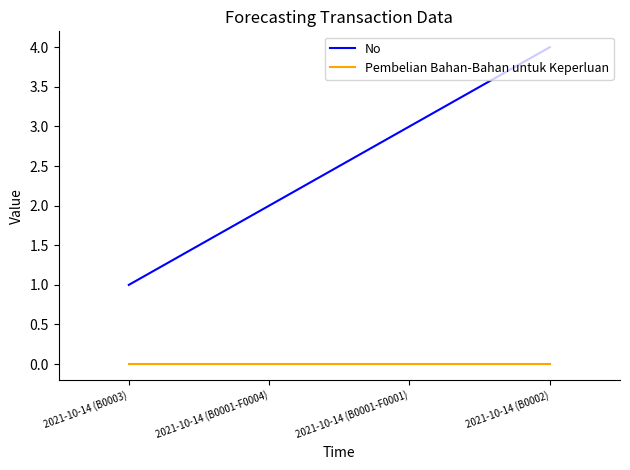

What is the total value across all series at 2021-10-14 (B0001-F0004)?

2